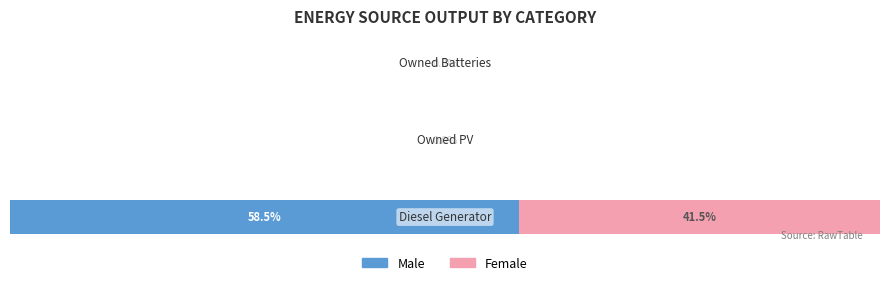

What are all the series names shown in the legend?

Male, Female